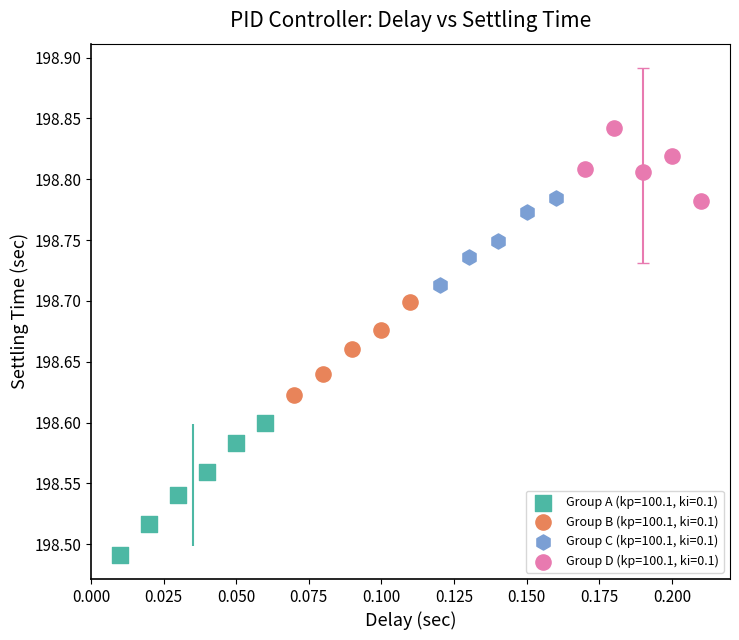

Which series has the largest Y range (max minus min)?

Group A (kp=100.1, ki=0.1)